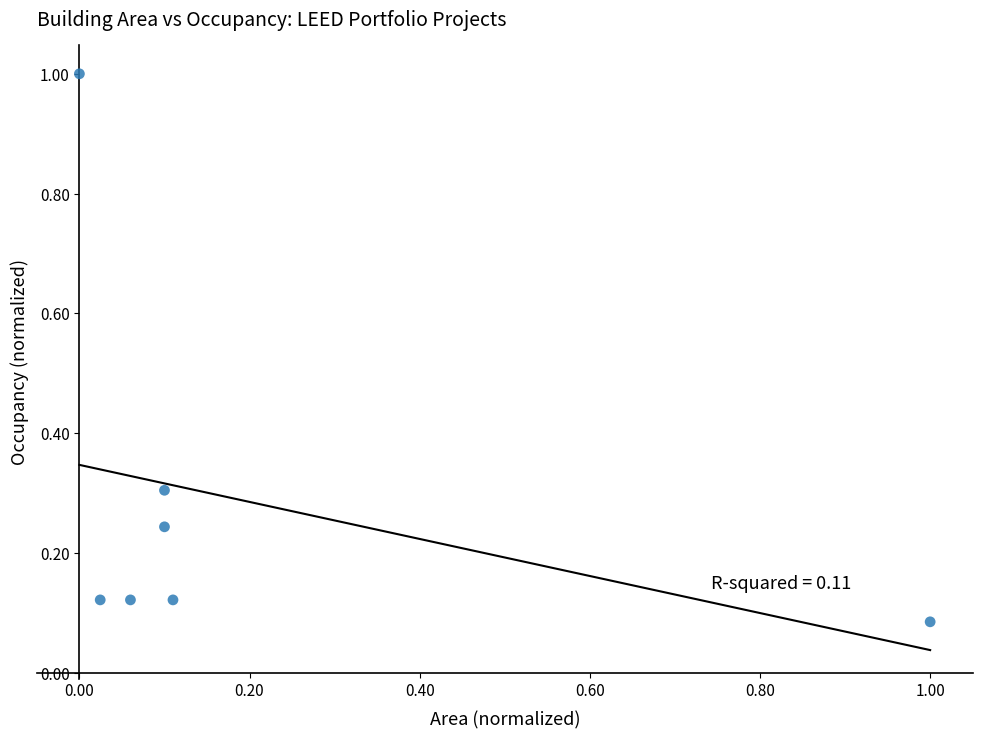

What is the average Y value?

0.3